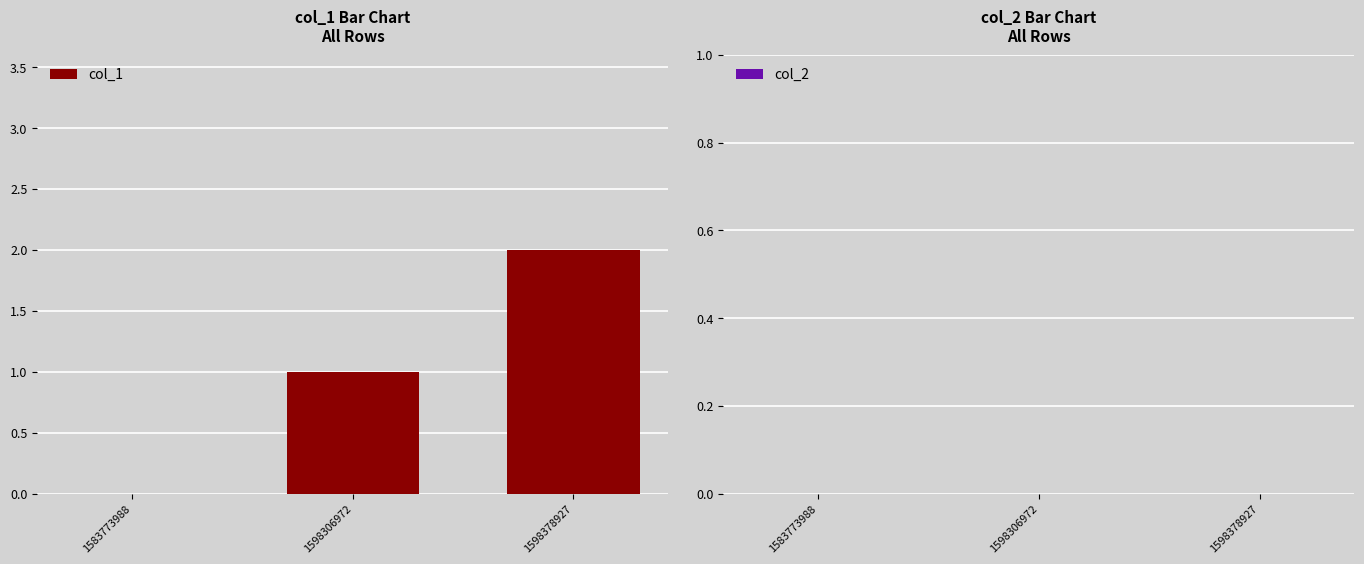

The value at 1583773988 is 0. True or false?

True